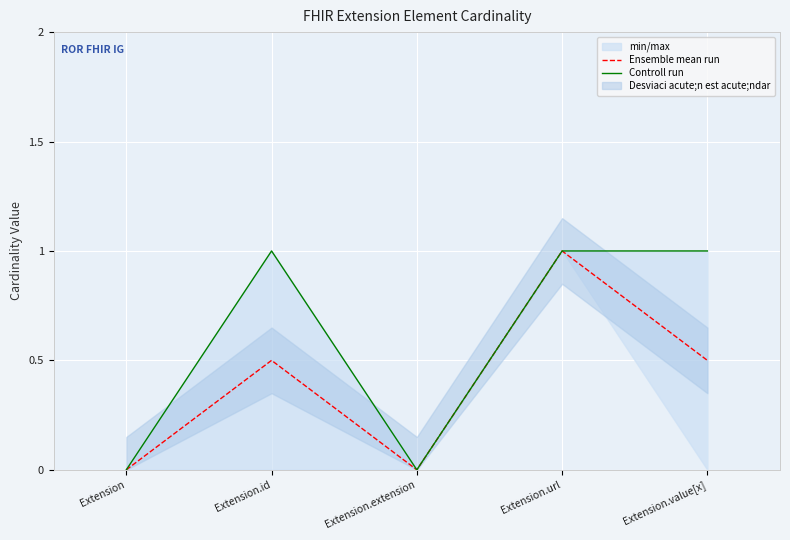

What is the difference between the second highest and second lowest values in the Controll run series?

1.0